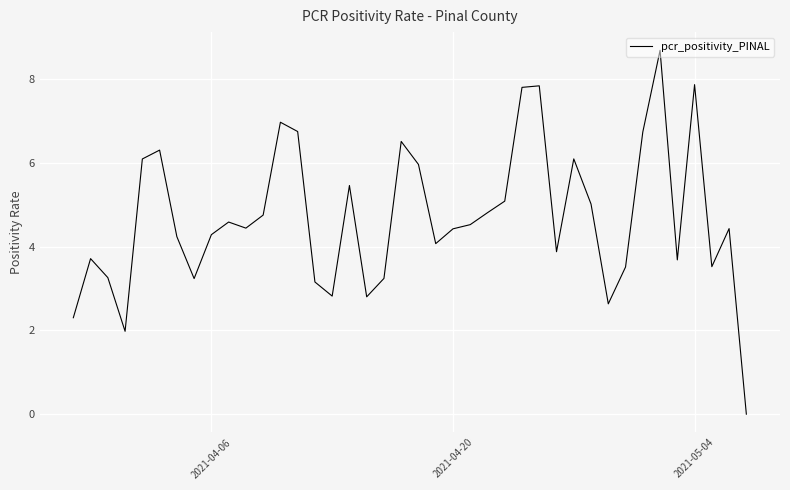

What is the greatest value displayed?

8.7